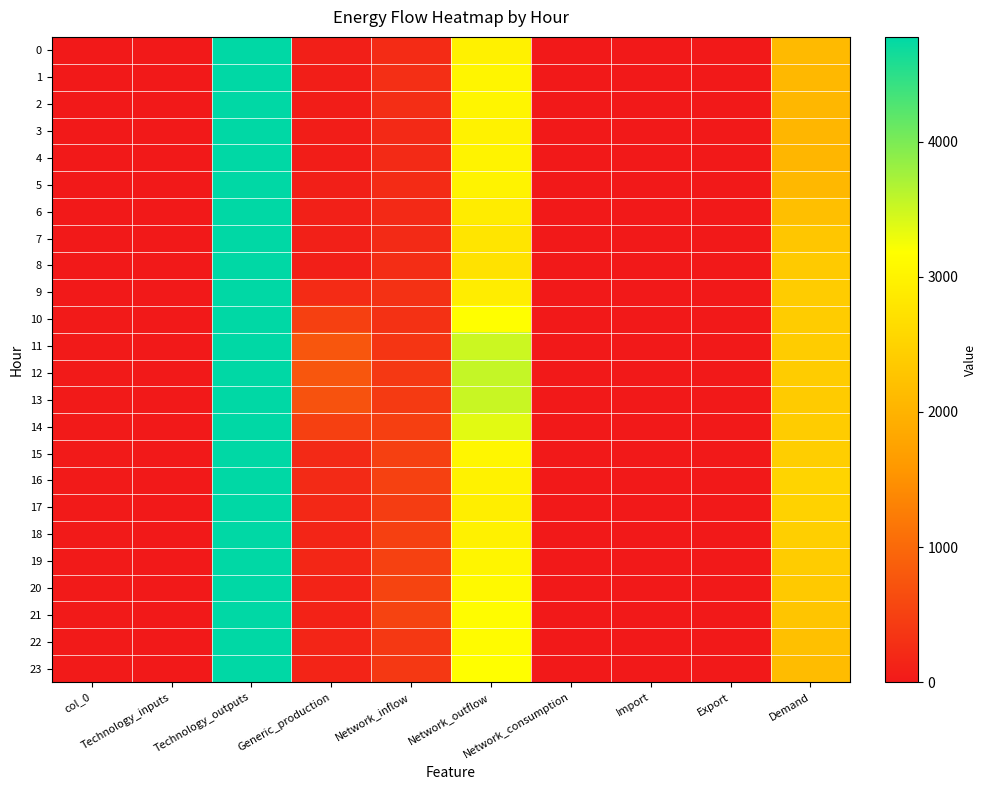

Reading right to left, transcribe all the data shown in this chart.

0: Demand=2115.1	Export=0.0	Import=0.0	Network_consumption=0.0	Network_outflow=2970.2	Network_inflow=227.8	Generic_production=80.7	Technology_outputs=4776.8	Technology_inputs=0.0	col_0=0.0
1: Demand=2086.2	Export=0.0	Import=0.0	Network_consumption=0.0	Network_outflow=3028.7	Network_inflow=270.9	Generic_production=67.2	Technology_outputs=4776.8	Technology_inputs=0.0	col_0=1.0
2: Demand=2071.4	Export=0.0	Import=0.0	Network_consumption=0.0	Network_outflow=3034.4	Network_inflow=265.4	Generic_production=63.6	Technology_outputs=4776.8	Technology_inputs=0.0	col_0=2.0
3: Demand=2058.7	Export=0.0	Import=0.0	Network_consumption=0.0	Network_outflow=2980.8	Network_inflow=210.5	Generic_production=52.2	Technology_outputs=4776.7	Technology_inputs=0.0	col_0=3.0
4: Demand=2046.0	Export=0.0	Import=0.0	Network_consumption=0.0	Network_outflow=3009.0	Network_inflow=216.8	Generic_production=61.4	Technology_outputs=4776.7	Technology_inputs=0.0	col_0=4.0
5: Demand=2081.6	Export=0.0	Import=0.0	Network_consumption=0.0	Network_outflow=3006.1	Network_inflow=232.5	Generic_production=78.5	Technology_outputs=4776.7	Technology_inputs=0.0	col_0=5.0
6: Demand=2197.1	Export=0.0	Import=0.0	Network_consumption=0.0	Network_outflow=2885.1	Network_inflow=211.4	Generic_production=94.2	Technology_outputs=4776.6	Technology_inputs=0.0	col_0=6.0
7: Demand=2301.0	Export=0.0	Import=0.0	Network_consumption=0.0	Network_outflow=2780.6	Network_inflow=219.4	Generic_production=85.6	Technology_outputs=4776.6	Technology_inputs=0.0	col_0=7.0
8: Demand=2367.4	Export=0.0	Import=0.0	Network_consumption=0.0	Network_outflow=2737.2	Network_inflow=252.0	Generic_production=76.1	Technology_outputs=4776.5	Technology_inputs=0.0	col_0=8.0
9: Demand=2392.3	Export=0.0	Import=0.0	Network_consumption=0.0	Network_outflow=2909.4	Network_inflow=299.2	Generic_production=225.9	Technology_outputs=4776.5	Technology_inputs=0.0	col_0=9.0
10: Demand=2406.2	Export=0.0	Import=0.0	Network_consumption=0.0	Network_outflow=3164.3	Network_inflow=302.2	Generic_production=491.6	Technology_outputs=4776.7	Technology_inputs=0.0	col_0=10.0
11: Demand=2395.3	Export=0.0	Import=0.0	Network_consumption=0.0	Network_outflow=3507.4	Network_inflow=351.7	Generic_production=774.2	Technology_outputs=4776.8	Technology_inputs=0.0	col_0=11.0
12: Demand=2392.6	Export=0.0	Import=0.0	Network_consumption=0.0	Network_outflow=3547.9	Network_inflow=397.1	Generic_production=766.6	Technology_outputs=4776.8	Technology_inputs=0.0	col_0=12.0
13: Demand=2388.3	Export=0.0	Import=0.0	Network_consumption=0.0	Network_outflow=3518.2	Network_inflow=418.4	Generic_production=711.2	Technology_outputs=4776.8	Technology_inputs=0.0	col_0=13.0
14: Demand=2393.4	Export=0.0	Import=0.0	Network_consumption=0.0	Network_outflow=3360.0	Network_inflow=483.0	Generic_production=493.7	Technology_outputs=4776.8	Technology_inputs=0.0	col_0=14.0
15: Demand=2428.9	Export=0.0	Import=0.0	Network_consumption=0.0	Network_outflow=3043.1	Network_inflow=486.7	Generic_production=208.5	Technology_outputs=4776.8	Technology_inputs=0.0	col_0=15.0
16: Demand=2518.4	Export=0.0	Import=0.0	Network_consumption=0.0	Network_outflow=2977.1	Network_inflow=498.3	Generic_production=220.4	Technology_outputs=4776.8	Technology_inputs=0.0	col_0=16.0
17: Demand=2490.5	Export=0.0	Import=0.0	Network_consumption=0.0	Network_outflow=2927.8	Network_inflow=451.0	Generic_production=190.6	Technology_outputs=4776.8	Technology_inputs=0.0	col_0=17.0
18: Demand=2452.3	Export=0.0	Import=0.0	Network_consumption=0.0	Network_outflow=2972.8	Network_inflow=489.9	Generic_production=158.4	Technology_outputs=4776.8	Technology_inputs=0.0	col_0=18.0
19: Demand=2405.1	Export=0.0	Import=0.0	Network_consumption=0.0	Network_outflow=3031.5	Network_inflow=500.7	Generic_production=159.1	Technology_outputs=4776.8	Technology_inputs=0.0	col_0=19.0
20: Demand=2349.5	Export=0.0	Import=0.0	Network_consumption=0.0	Network_outflow=3098.0	Network_inflow=532.1	Generic_production=138.7	Technology_outputs=4776.8	Technology_inputs=0.0	col_0=20.0
21: Demand=2277.9	Export=0.0	Import=0.0	Network_consumption=0.0	Network_outflow=3136.6	Network_inflow=523.0	Generic_production=114.7	Technology_outputs=4776.8	Technology_inputs=0.0	col_0=21.0
22: Demand=2208.5	Export=0.0	Import=0.0	Network_consumption=0.0	Network_outflow=3124.4	Network_inflow=398.2	Generic_production=157.9	Technology_outputs=4776.8	Technology_inputs=0.0	col_0=22.0
23: Demand=2152.9	Export=0.0	Import=0.0	Network_consumption=0.0	Network_outflow=3163.1	Network_inflow=393.3	Generic_production=145.9	Technology_outputs=4776.8	Technology_inputs=0.0	col_0=23.0